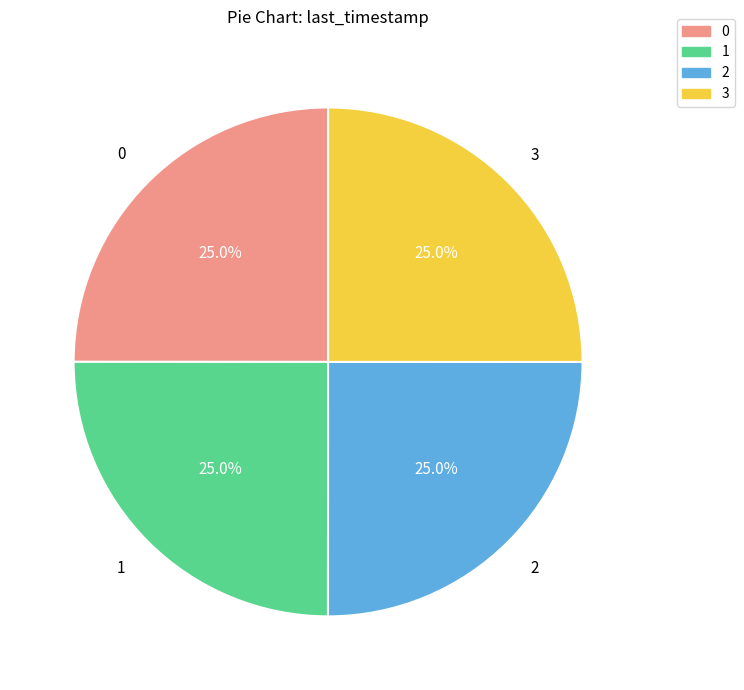

Does any single category account for the majority?

No